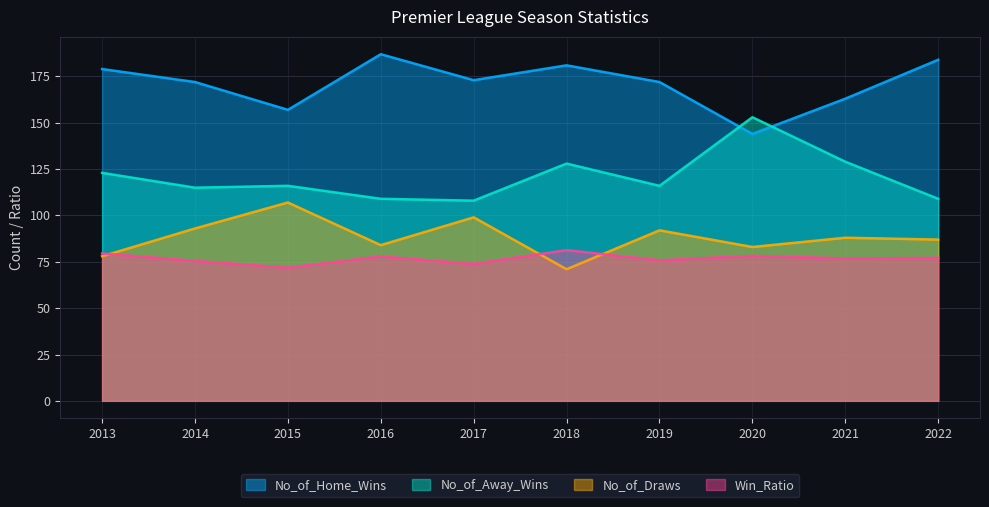

What is the spread (max minus min) of values at 2016?

109.1